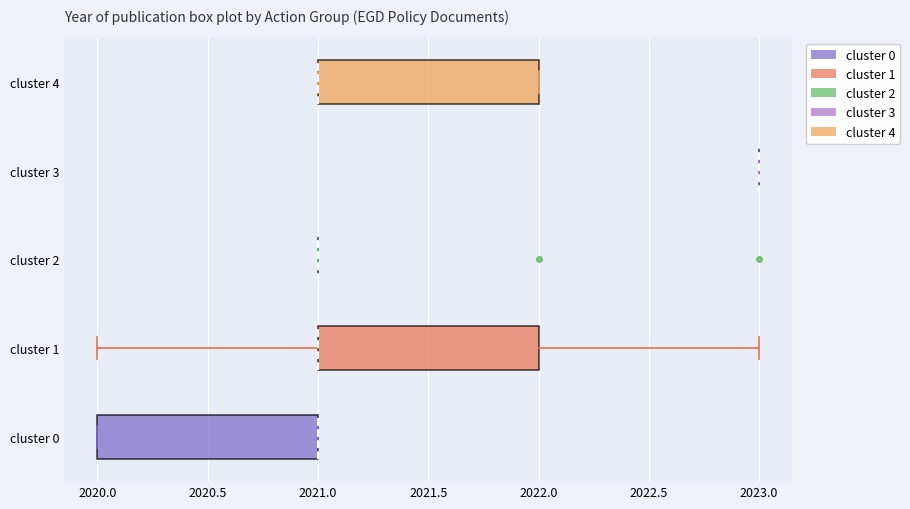

Reading bottom to top, read every box against the x-axis: the position of its median line, the range the box covers, and the ends of its whiskers. The values are not printed on the chart, so give them approximately, as read against the axis.

cluster 0: median 2021 (drawn on the box's right edge), box 2020 to 2021, whiskers 2020 to 2021
cluster 1: median 2021 (drawn on the box's left edge), box 2021 to 2022, whiskers 2020 to 2023
cluster 2: box collapsed to a line at 2021, whiskers 2021 to 2021
cluster 3: box collapsed to a line at 2023, whiskers 2023 to 2023
cluster 4: median 2021 (drawn on the box's left edge), box 2021 to 2022, whiskers 2021 to 2022